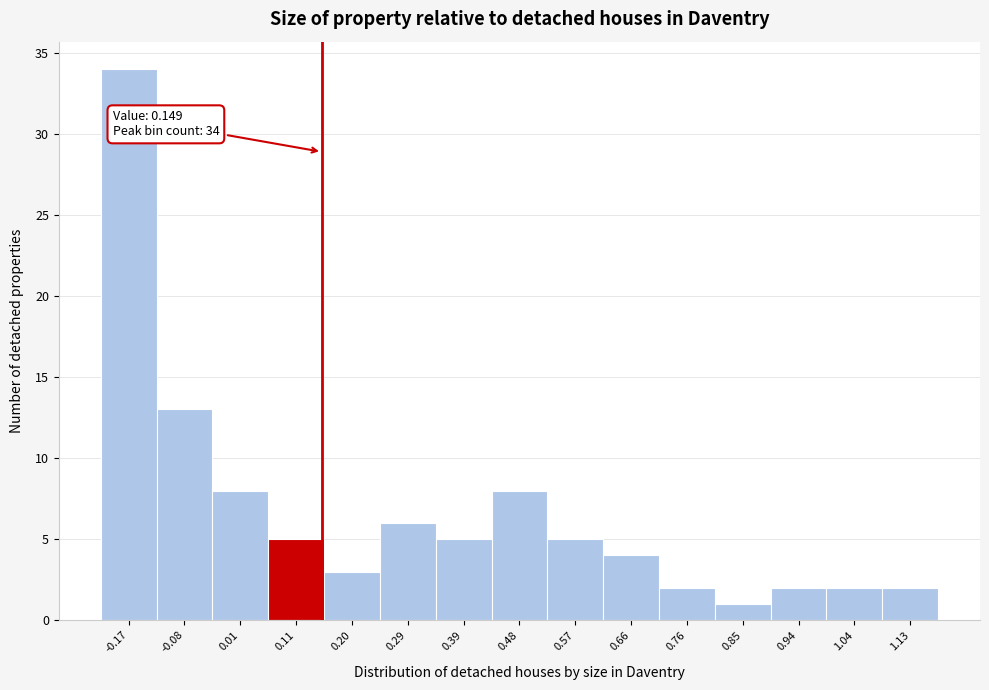

Which range on the x-axis has the tallest bar?

-0.22 to -0.13